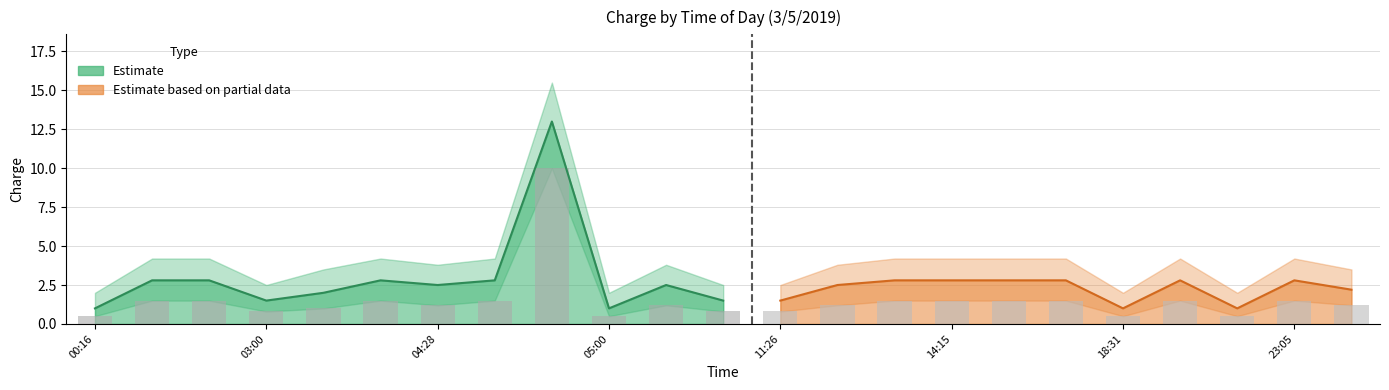

Is it true that charge_upper equals 1.0 at 02:30?

False